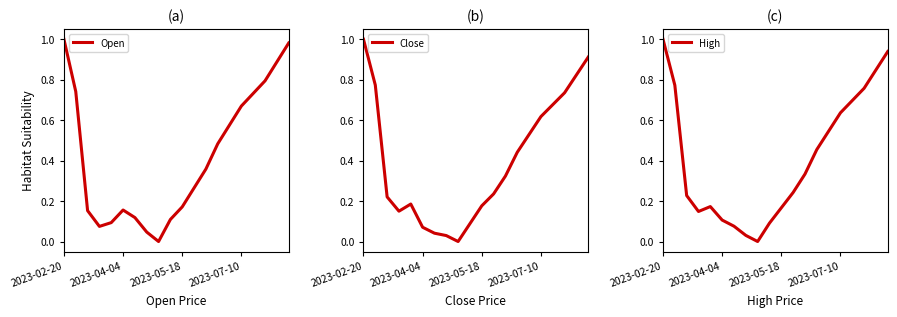

How many times do Open and High cross each other?

1